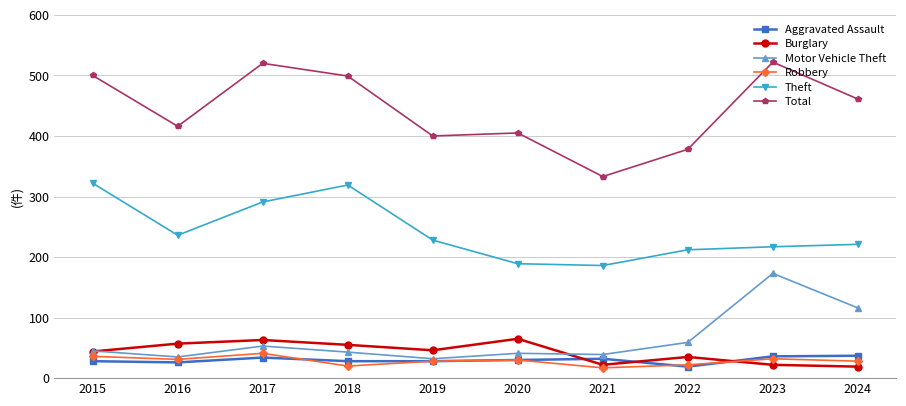

True or false: Robbery has more than 1 points higher than both neighbors.

True